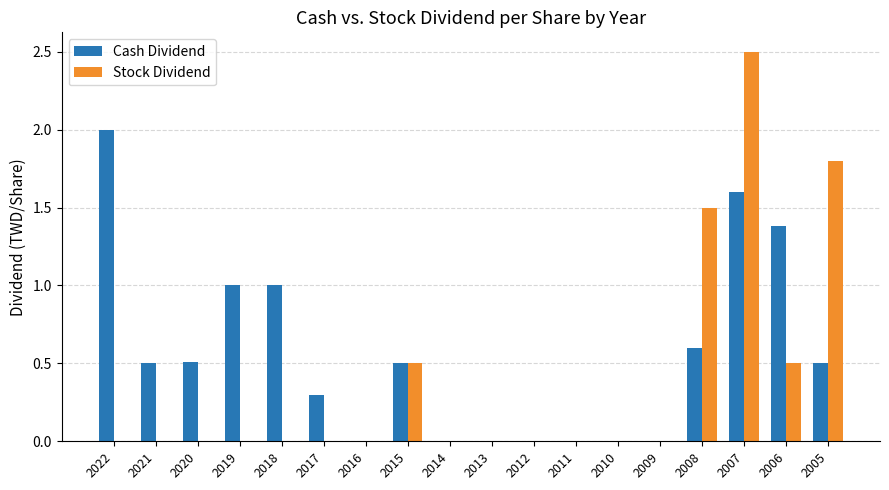

Which series has the largest range (max minus min)?

Stock Dividend